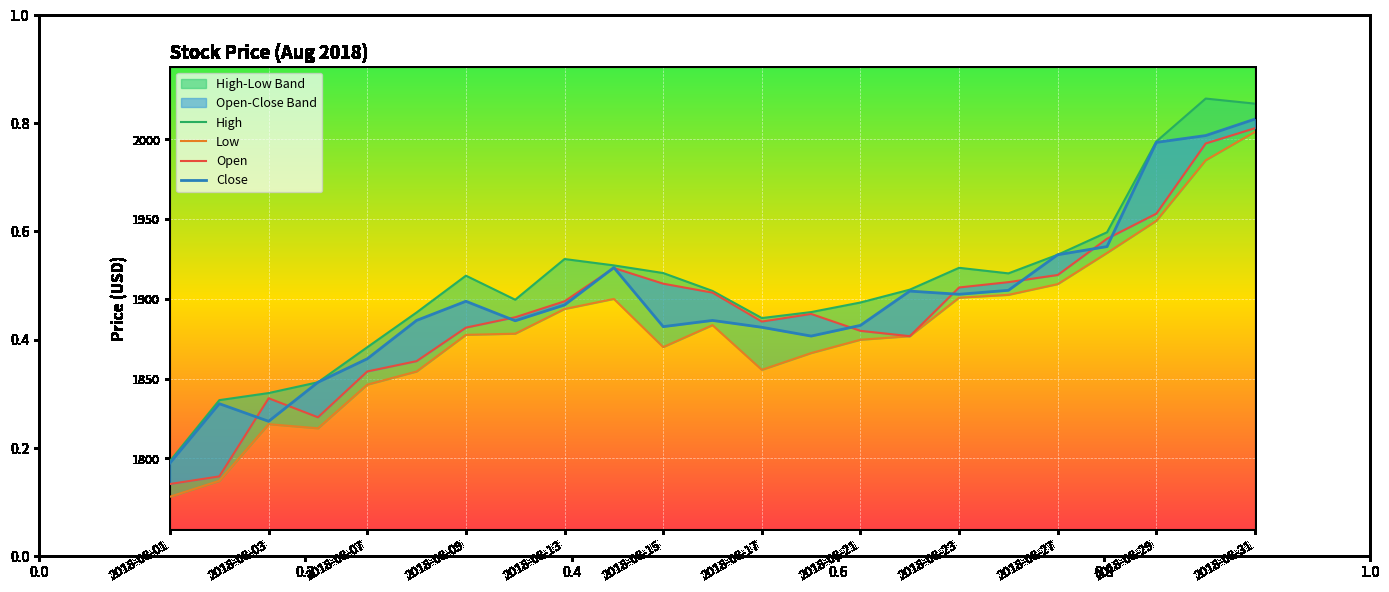

Count the number of categories in the chart.

23